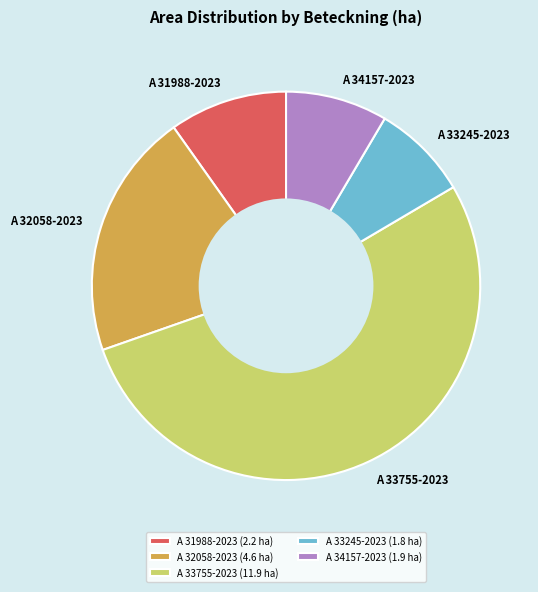

The A 34157-2023 slice represents 23% of the pie. True or false?

False